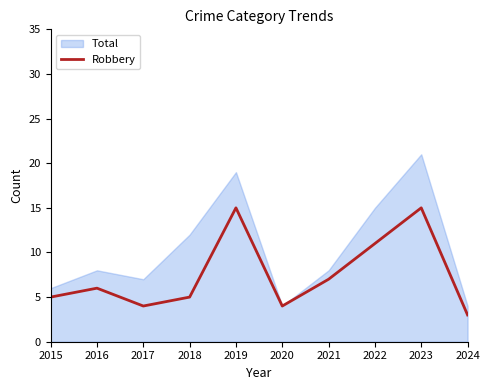

At which label does Robbery reach its minimum?

2024